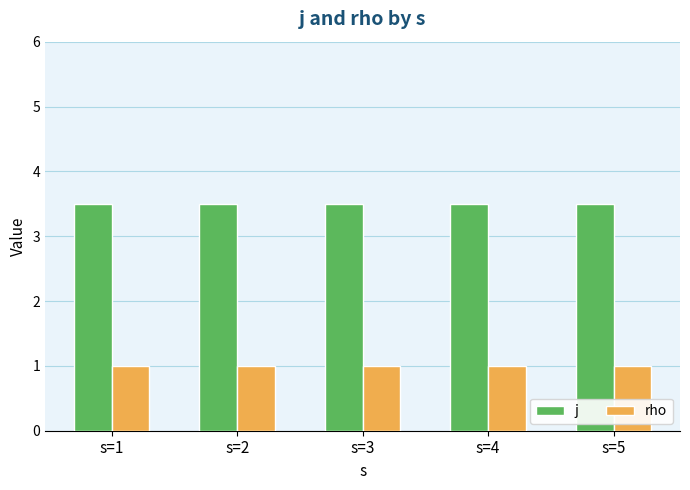

Which series has the largest total across all categories?

j